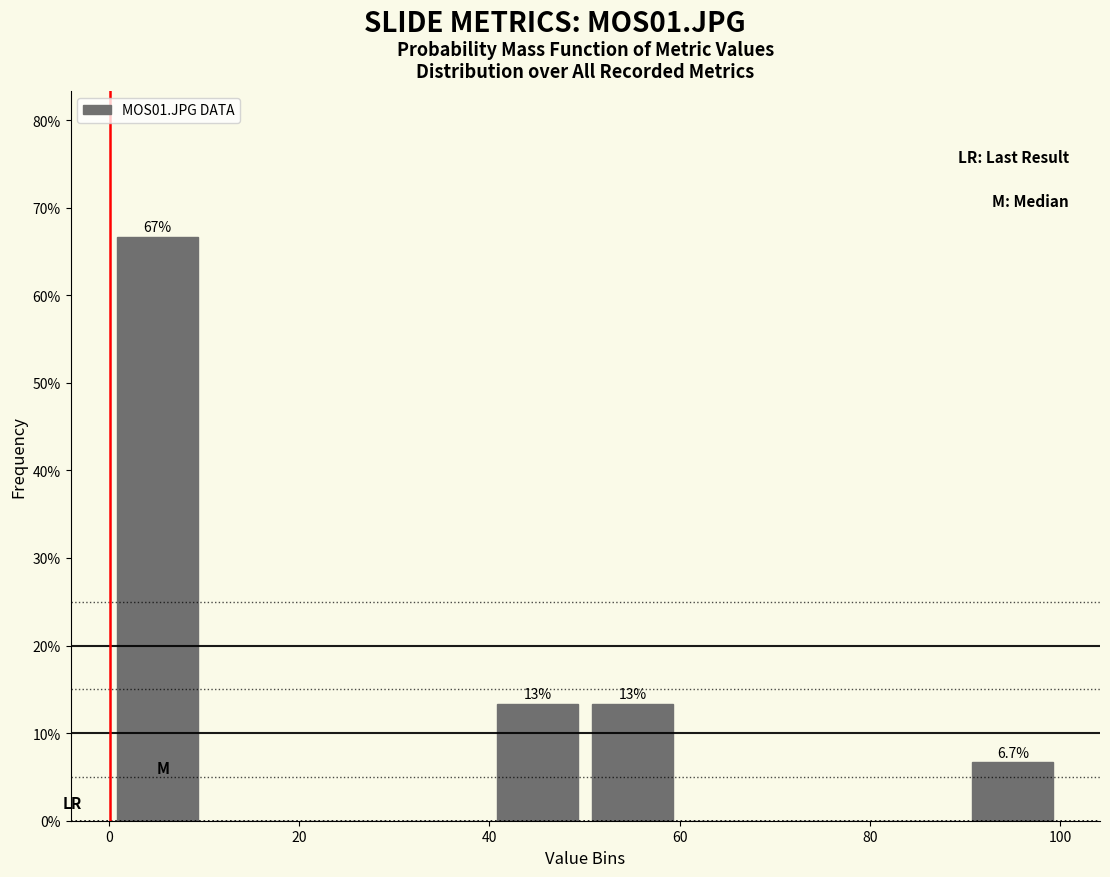

Which range on the x-axis has the tallest bar?

0 to 10